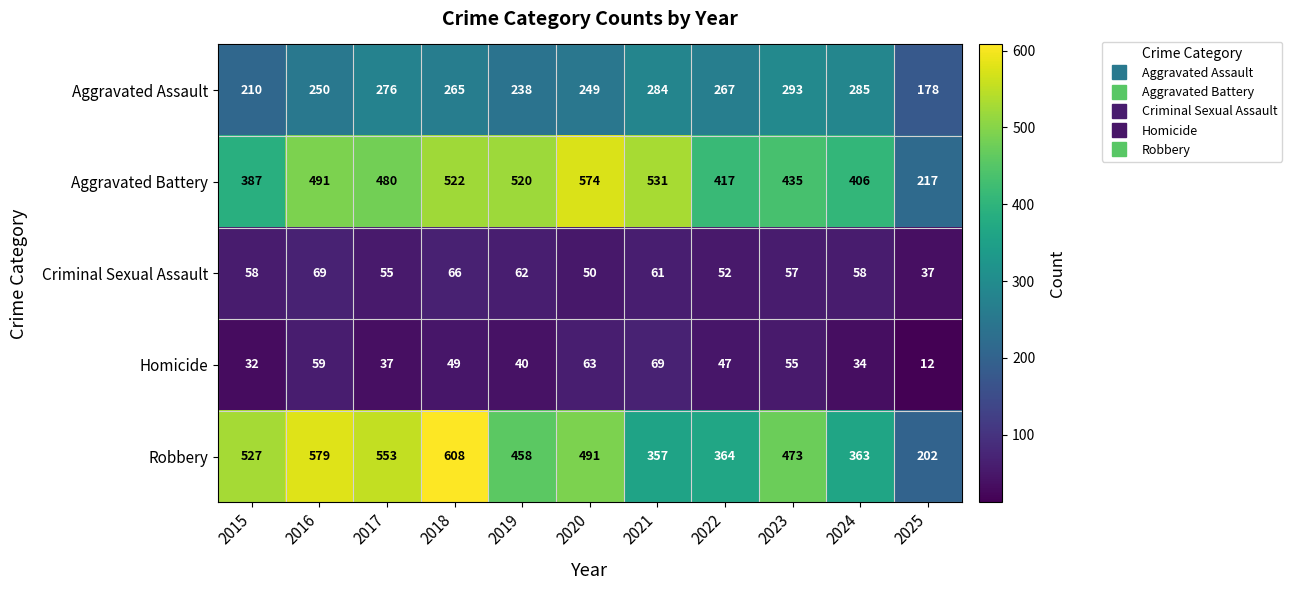

What is the sum of the Aggravated Assault values at 2018 and 2016?

515